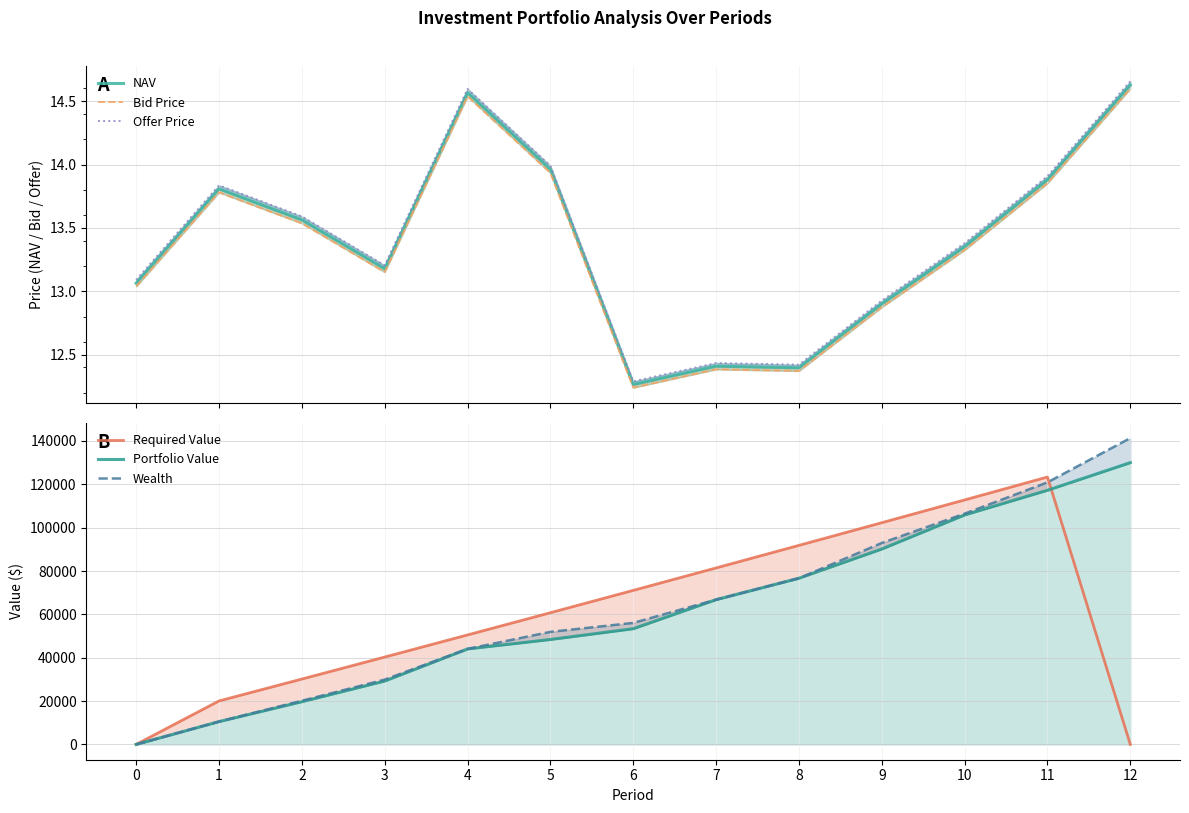

What is the sum of the Portfolio Value values at 9 and 2?

109840.0